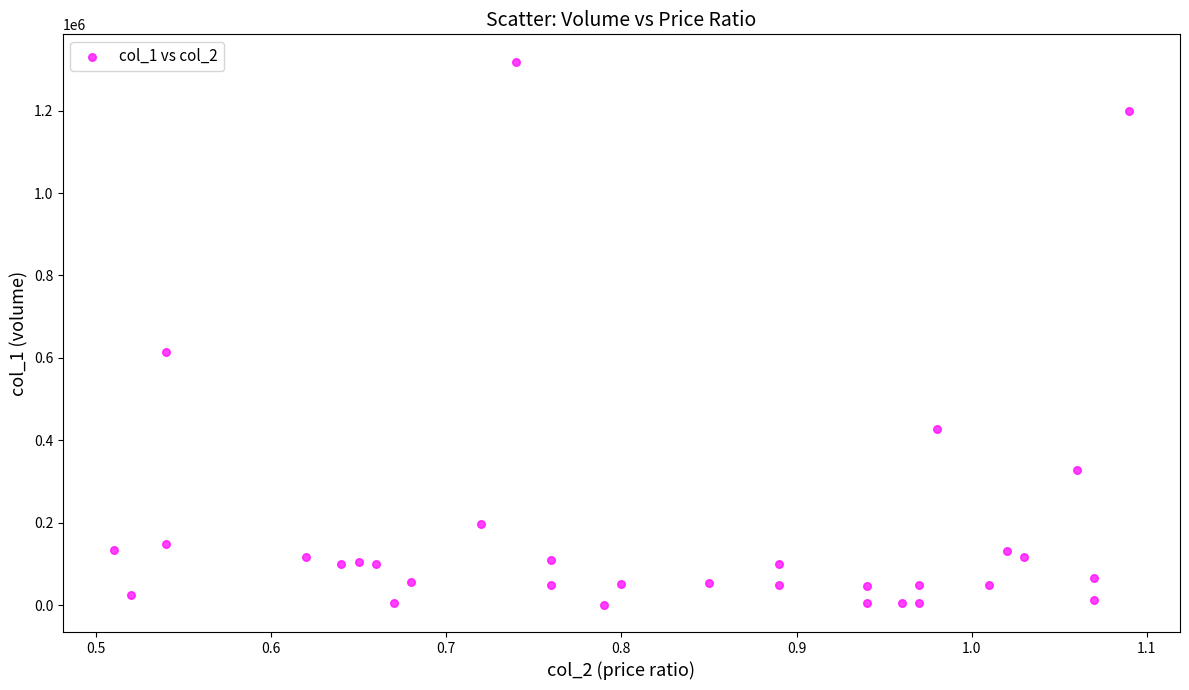

What Y value in the scatter plot is closest to 660000?

614000